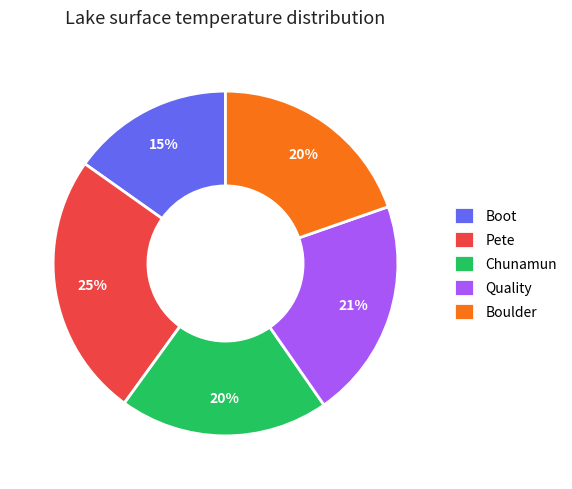

Approximately how many times larger is the value at Boot compared to Quality?

0.7